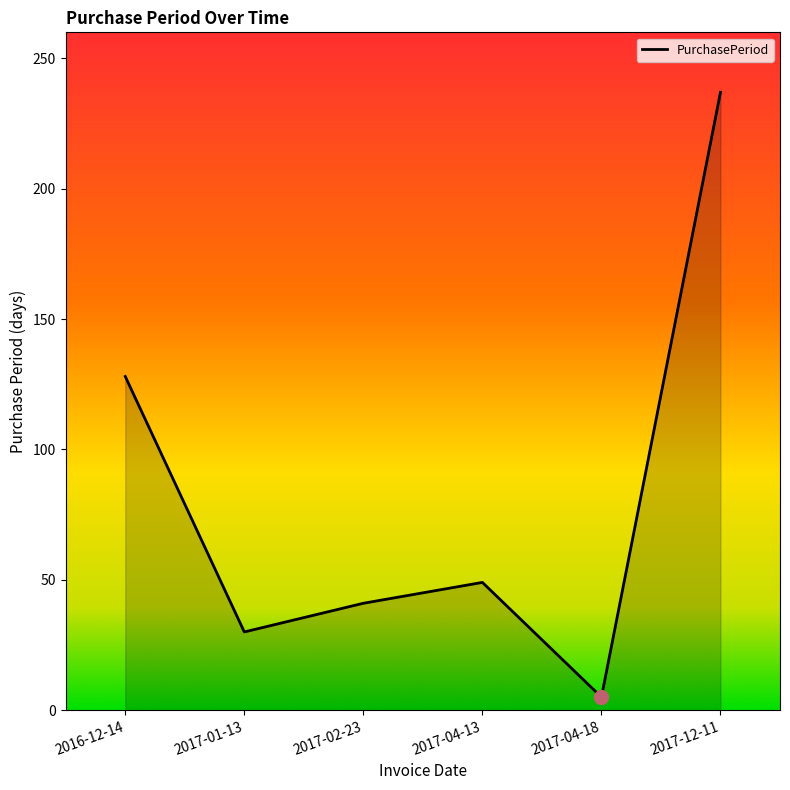

How many interior local peaks (higher than both neighbors) does the data have?

1